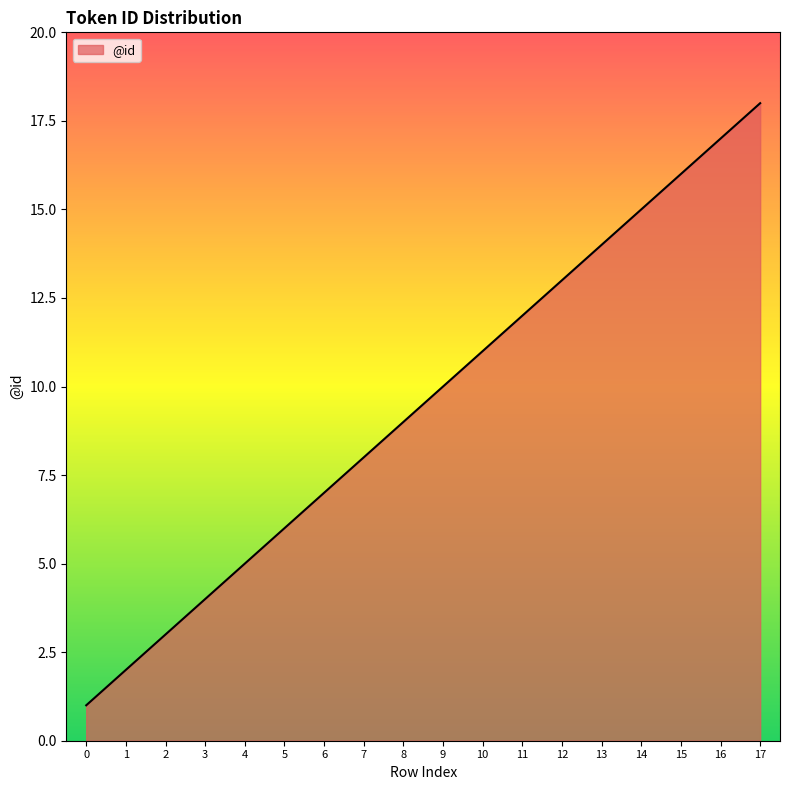

Rank the categories by value from lowest to highest.

0, 1, 2, 3, 4, 5, 6, 7, 8, 9, 10, 11, 12, 13, 14, 15, 16, 17